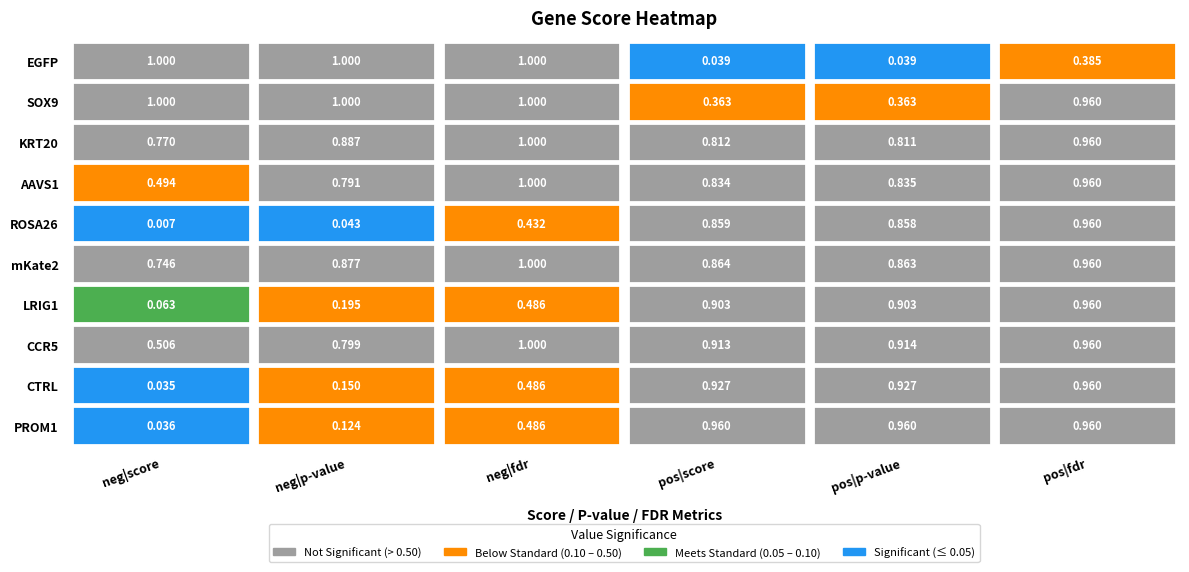

What is the difference between the highest and lowest values at PROM1?

0.9